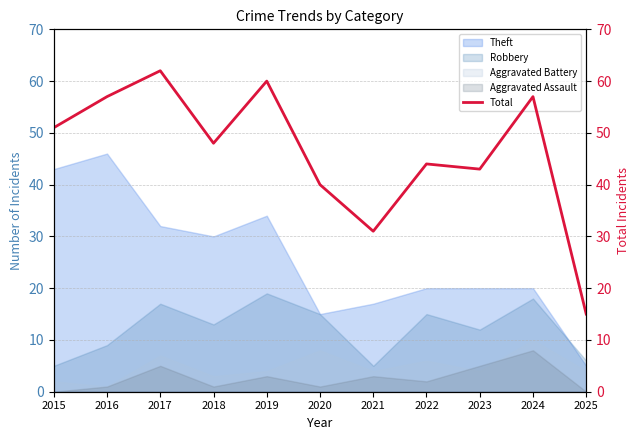

What is the average value?

46